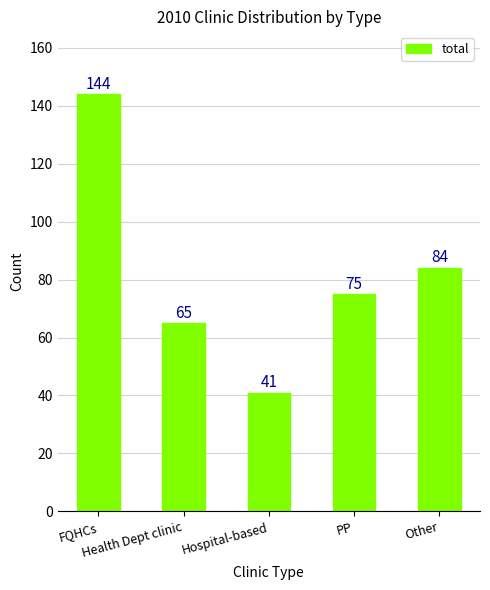

Rank the categories by value from lowest to highest.

Hospital-based, Health Dept clinic, PP, Other, FQHCs